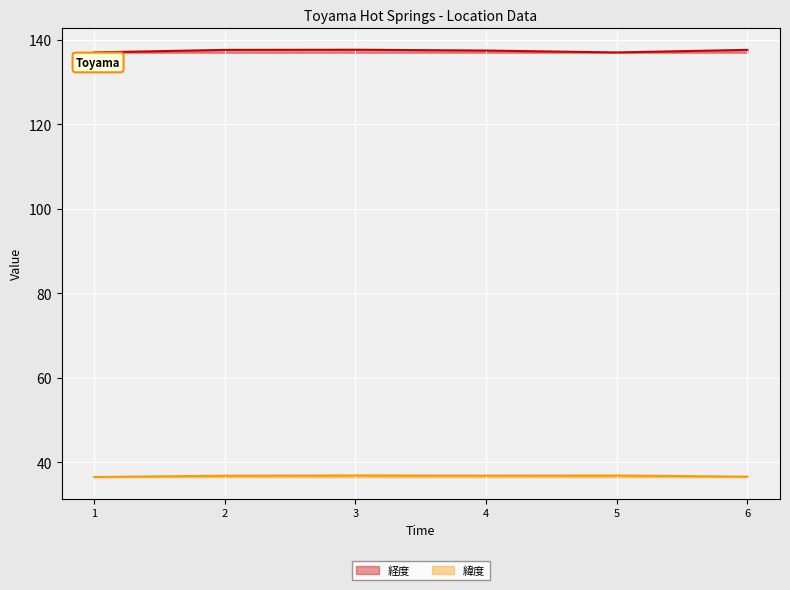

Reading right to left, what are all the values shown in this chart?

経度: 137.6	137.0	137.4	137.6	137.6	137.0
緯度: 36.6	36.9	36.8	36.9	36.8	36.5